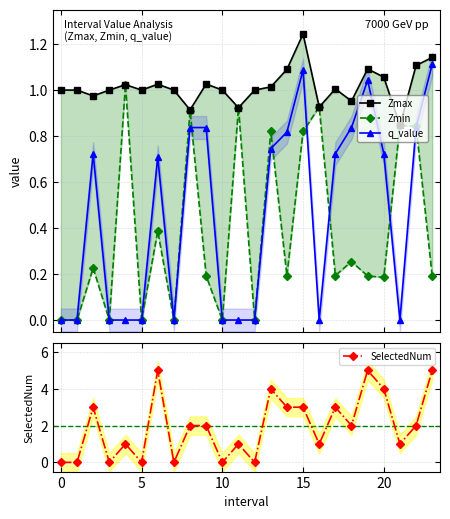

What value does the Zmin series have at 22?

0.8